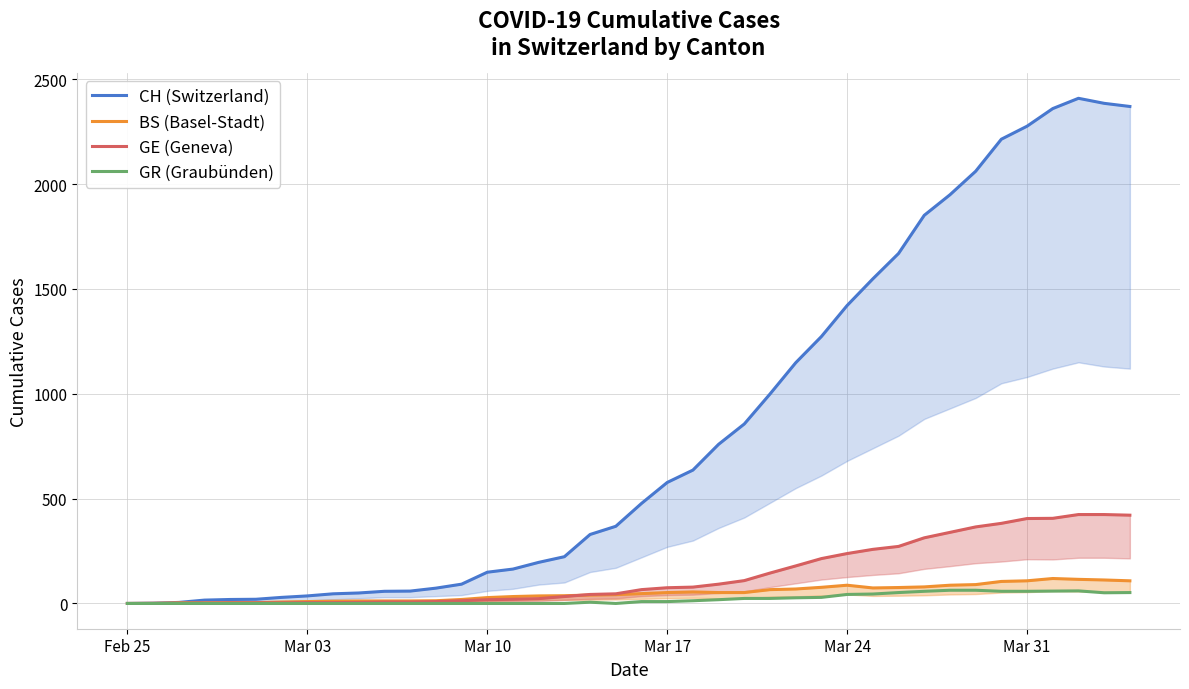

What is the highest value of the BS (Basel-Stadt) series?

119